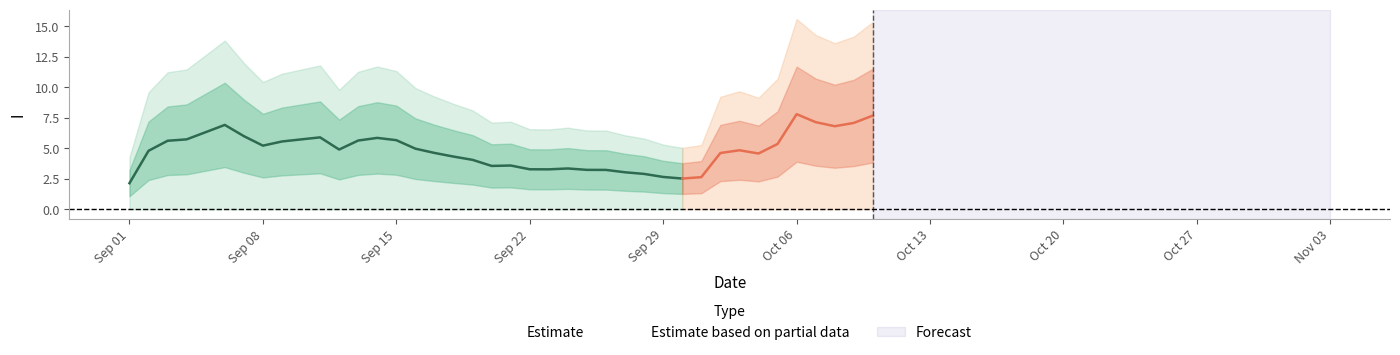

The value of Estimate at Sep 22 is 3.3. True or false?

True